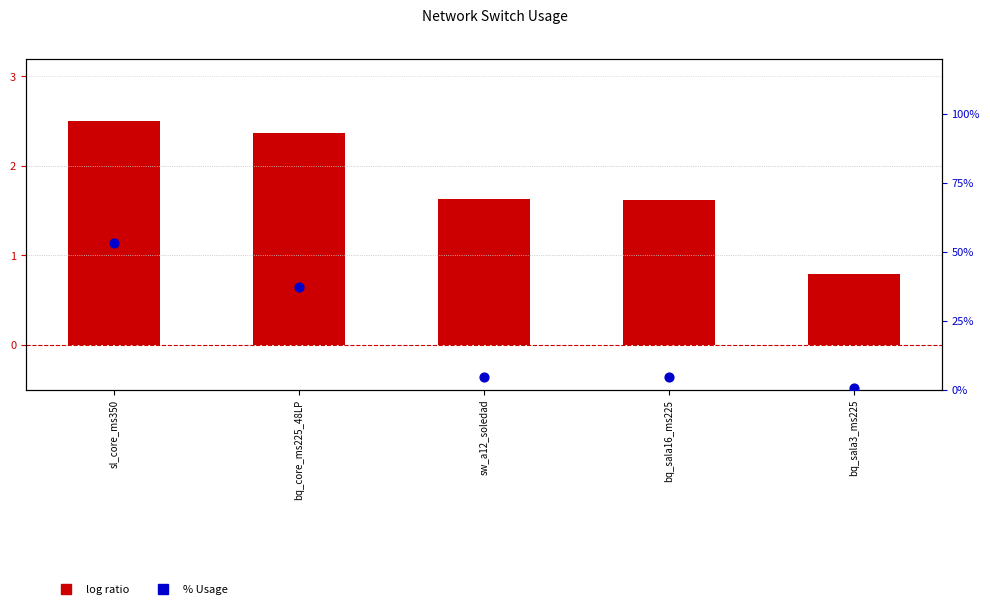

Which series has the largest Y range (max minus min)?

% Usage